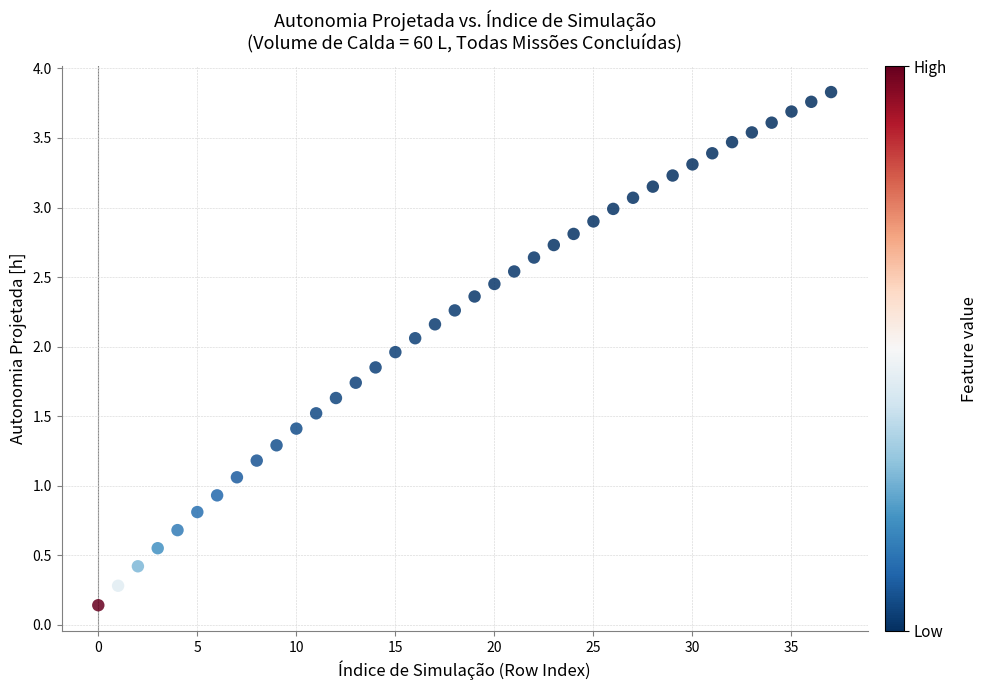

What is the range of Y values (max minus min)?

3.7